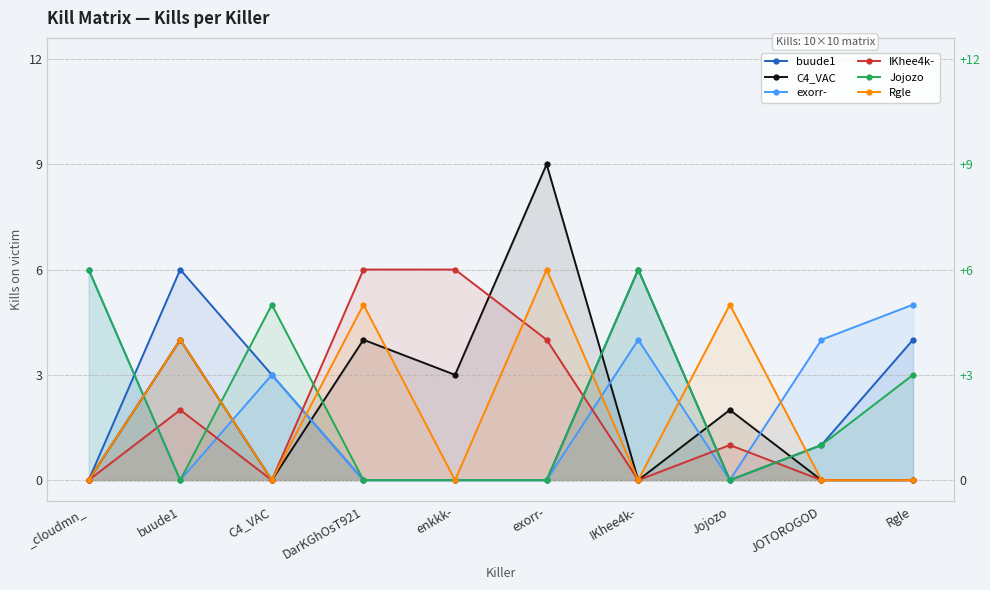

How many lines are shown in the chart?

6